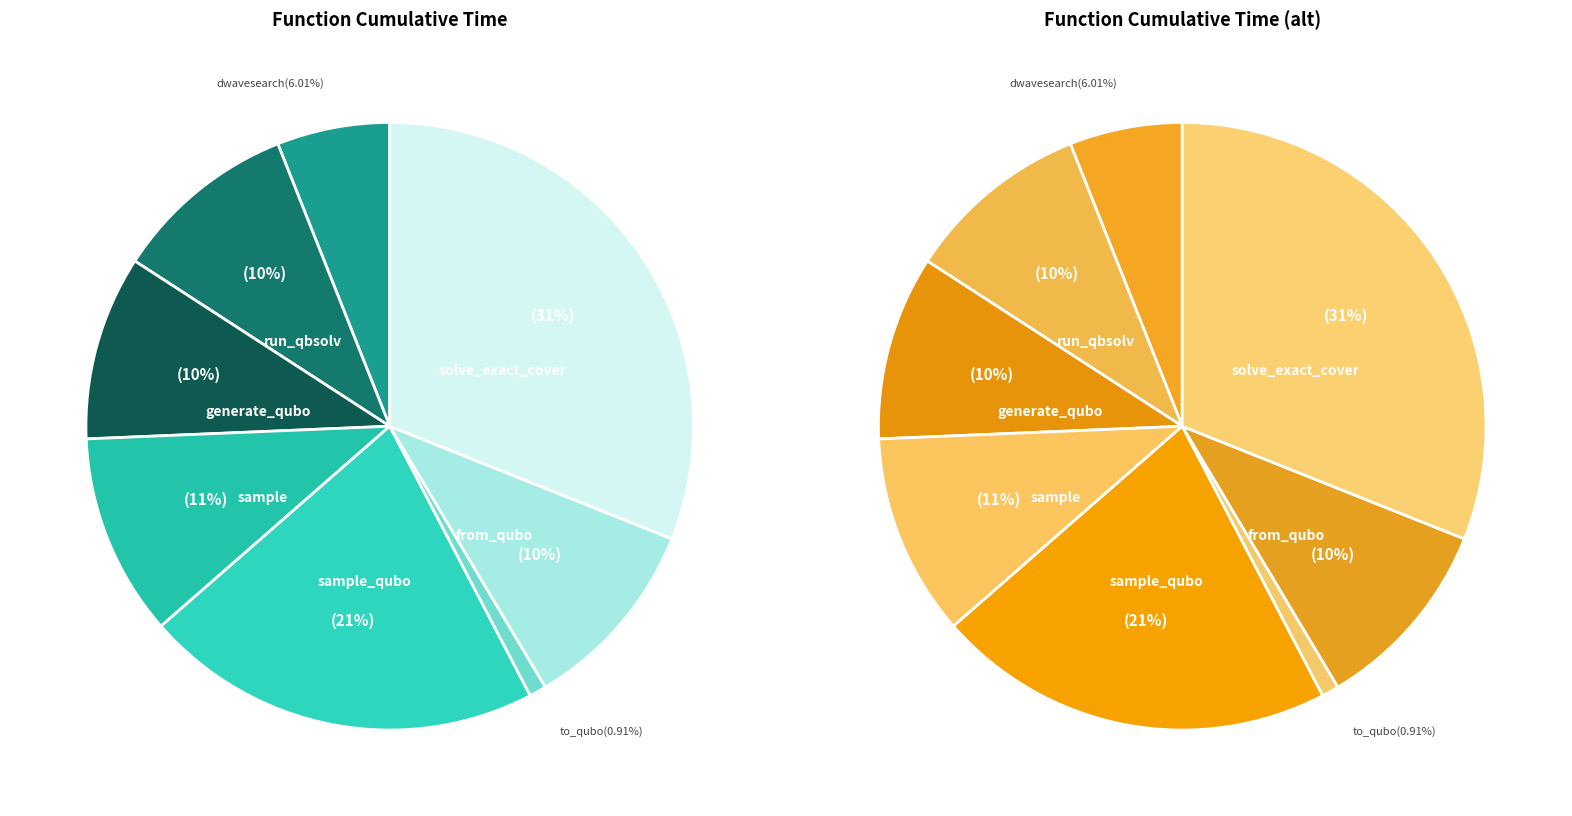

Is it true that from_qubo is 1% of the pie?

False